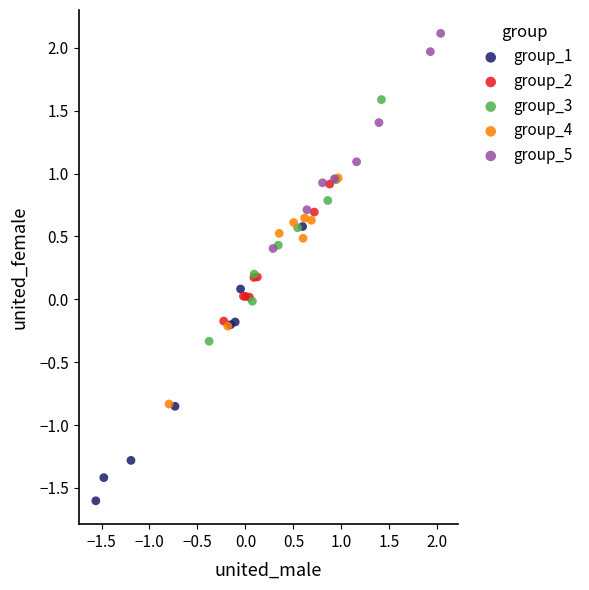

Which series contains the lowest Y value?

group_1